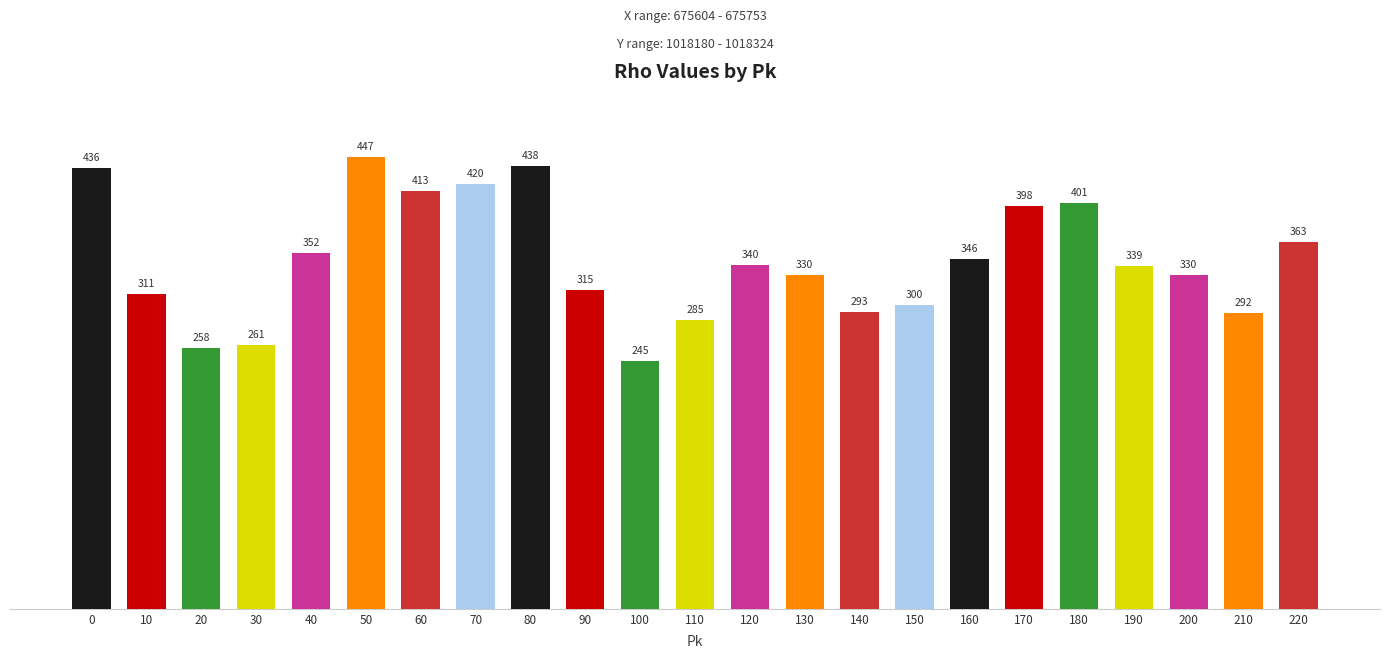

What is the difference between the maximum and second lowest values?

189